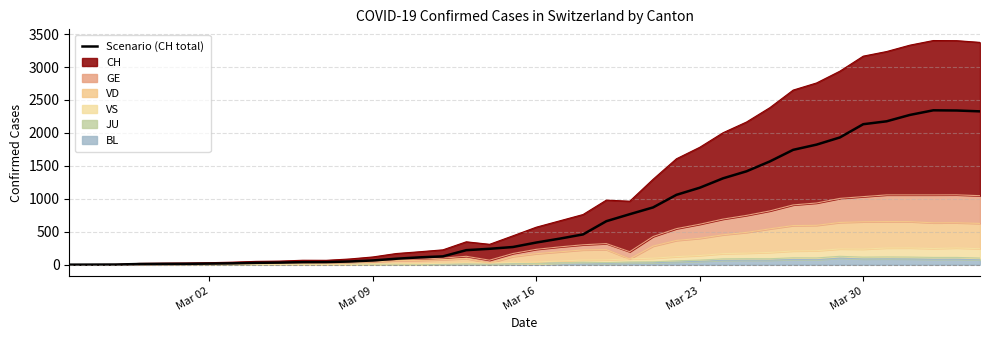

Count the number of values greater than 336.

19